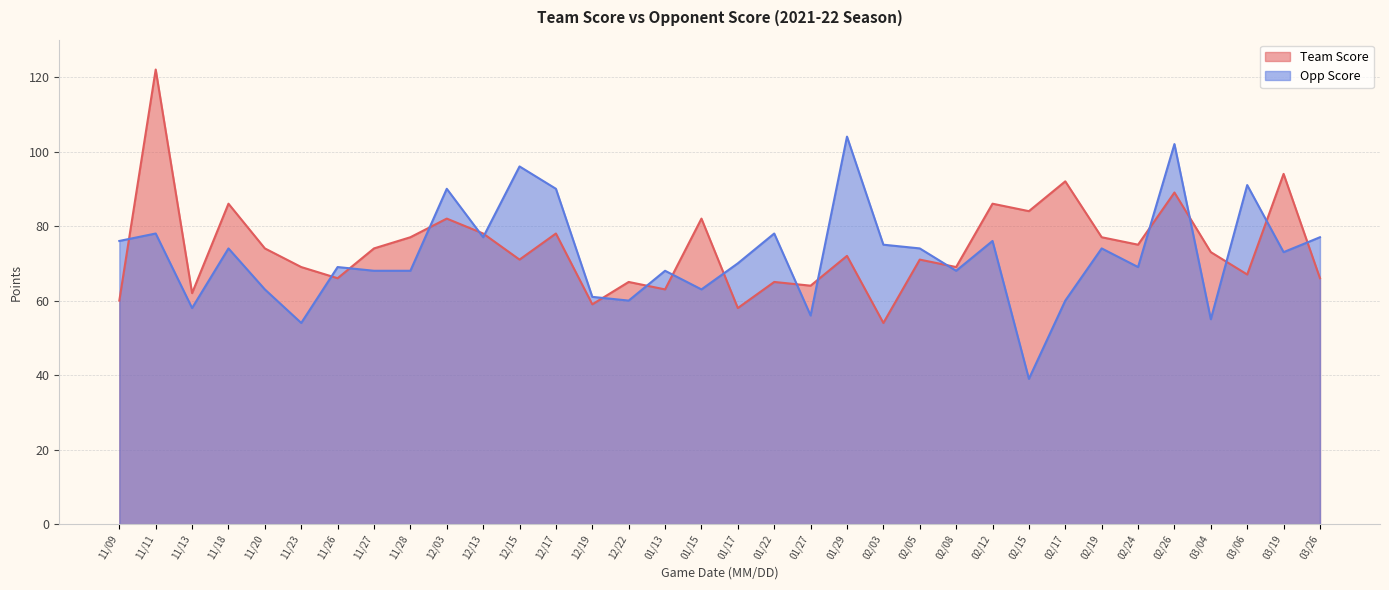

Which series has the largest total across all categories?

Team Score